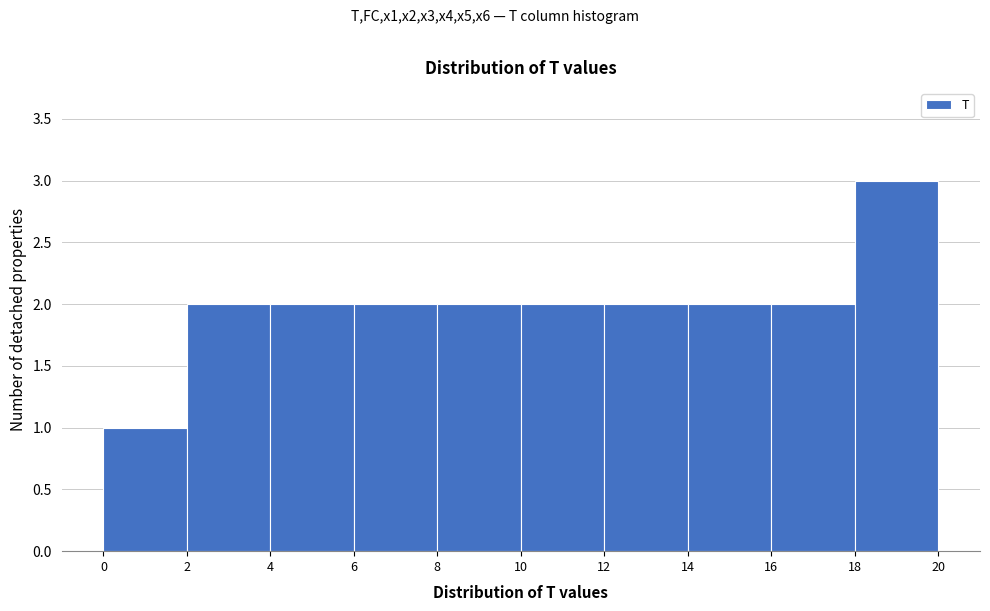

Reading left to right, transcribe this chart: for each bar, give the range it covers on the x-axis and its height. The values are not printed on the chart, so give them approximately, as read against the axis.

0 to 2: 1
2 to 4: 2
4 to 6: 2
6 to 8: 2
8 to 10: 2
10 to 12: 2
12 to 14: 2
14 to 16: 2
16 to 18: 2
18 to 20: 3